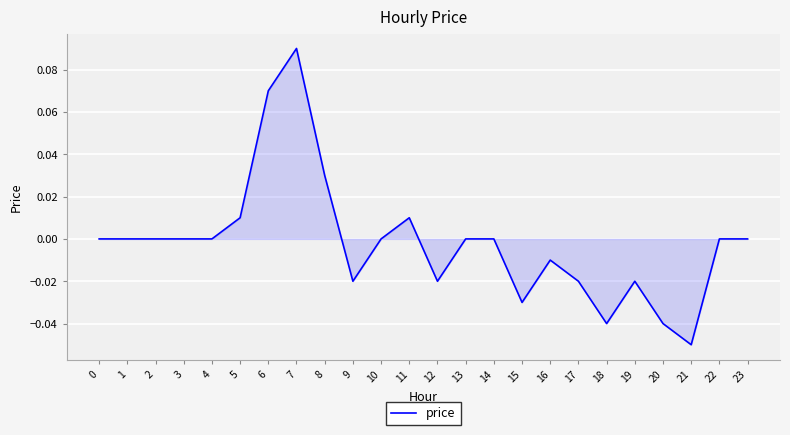

Which category has the highest value across all series?

7